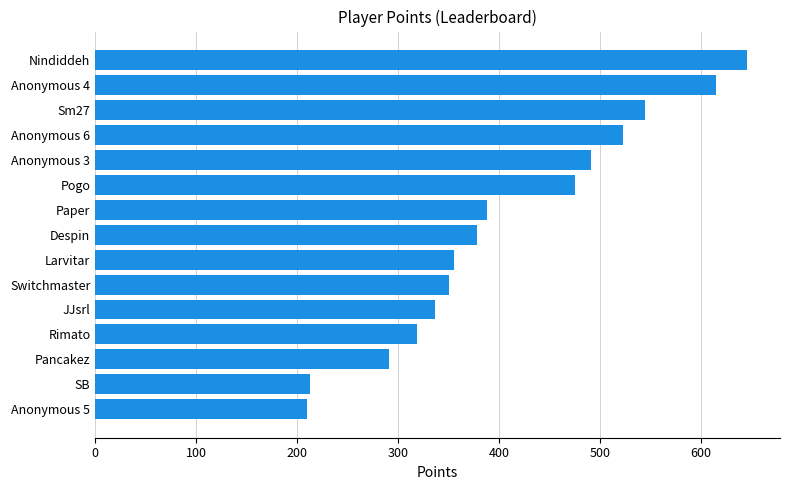

How many distinct data groups are displayed?

1